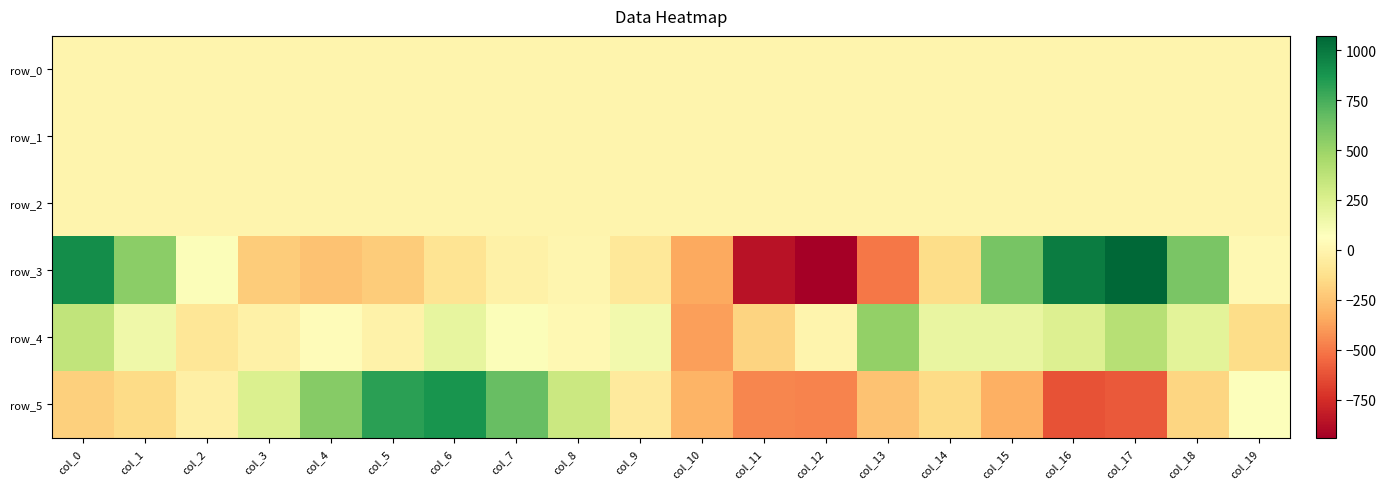

What is the spread (max minus min) of values at col_4?

817.1